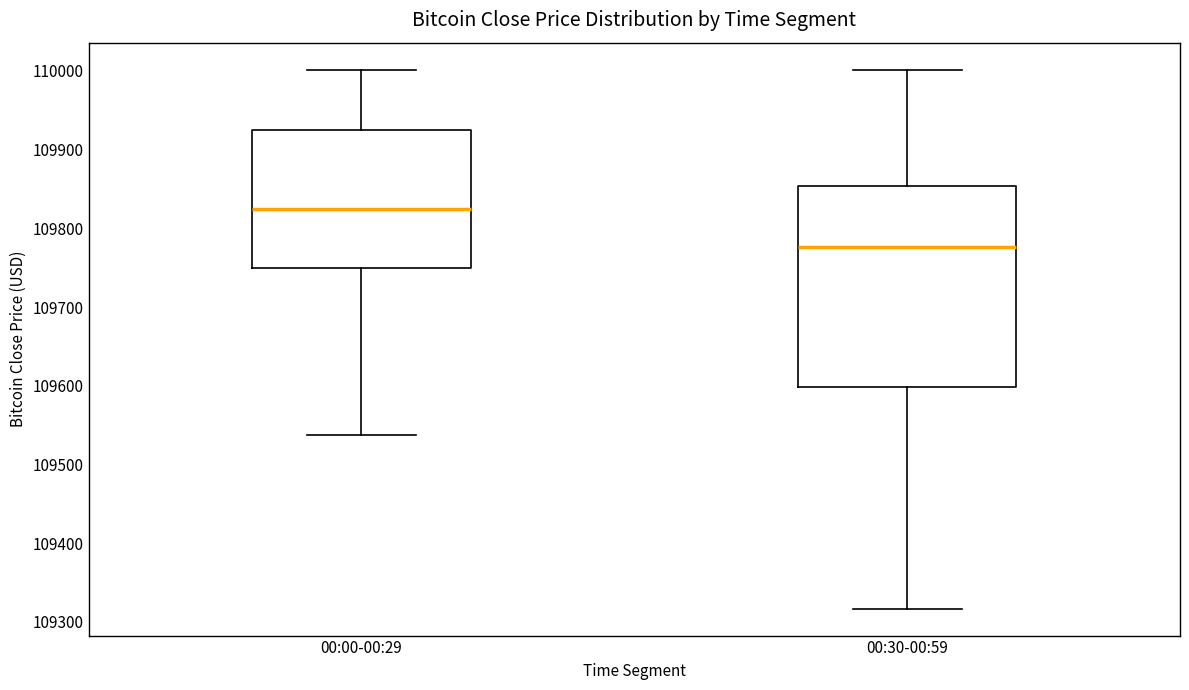

Where does the upper whisker of the box for 00:00-00:29 end on the y-axis? The values are not printed on the chart, so give them approximately, as read against the axis.

110000